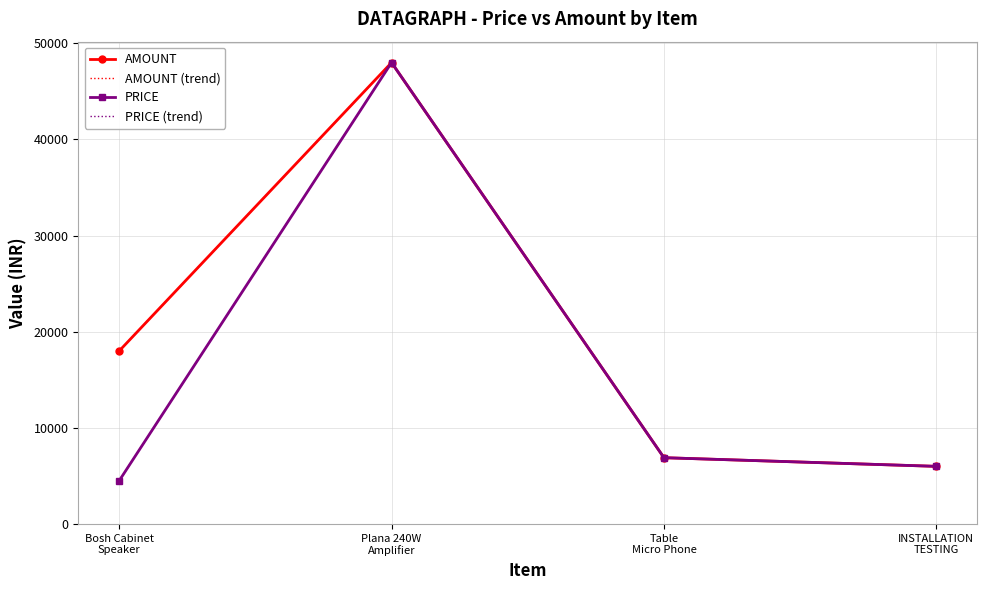

True or false: PRICE (trend) has a value of 30363 at Plana 240W
Amplifier.

False